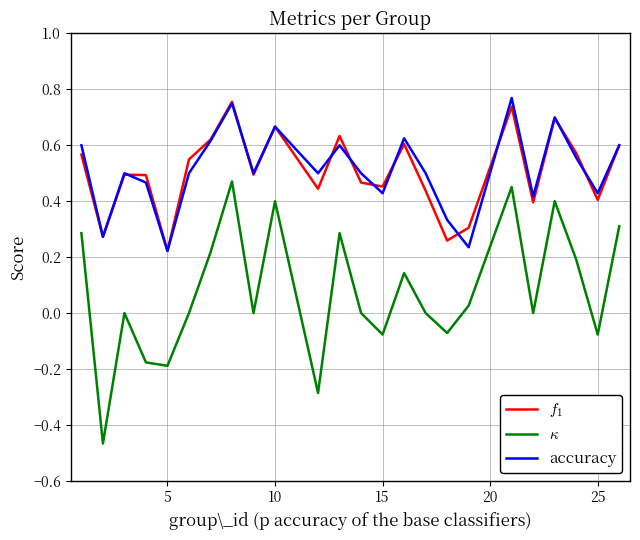

Reading left to right, transcribe all the data shown in this chart.

$f_1$: 0.6	0.3	0.5	0.5	0.2	0.5	0.6	0.8	0.5	0.7	0.4	0.6	0.5	0.5	0.6	0.4	0.3	0.3	0.7	0.4	0.7	0.6	0.4	0.6
$\kappa$: 0.3	-0.5	0.0	-0.2	-0.2	0.0	0.2	0.5	0.0	0.4	-0.3	0.3	0.0	-0.1	0.1	0.0	-0.1	0.0	0.5	0.0	0.4	0.2	-0.1	0.3
accuracy: 0.6	0.3	0.5	0.5	0.2	0.5	0.6	0.8	0.5	0.7	0.5	0.6	0.5	0.4	0.6	0.5	0.3	0.2	0.8	0.4	0.7	0.6	0.4	0.6